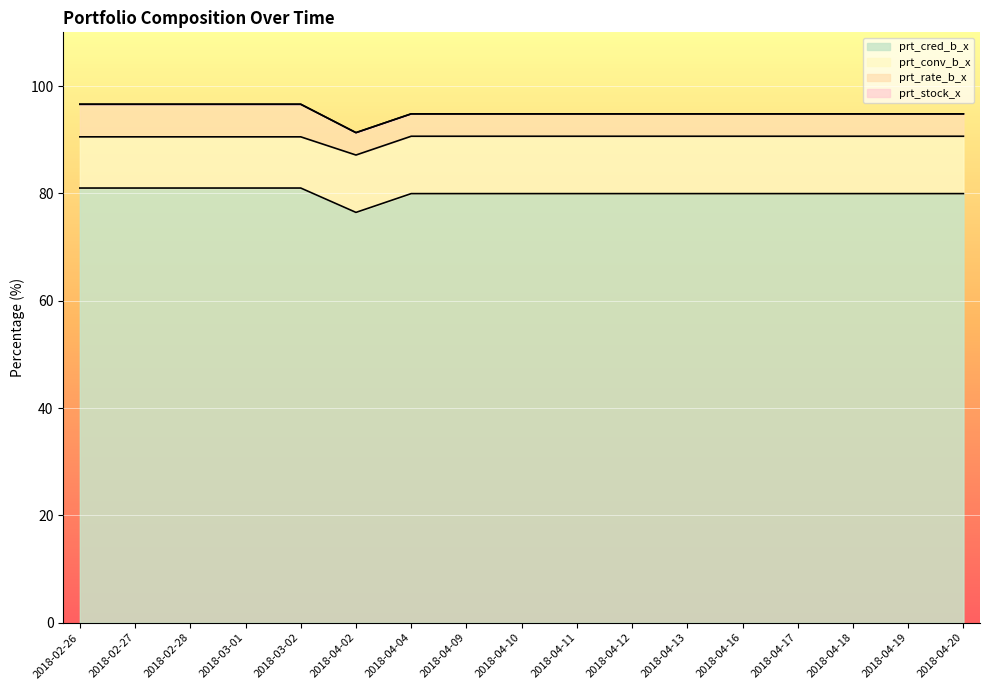

Which series has the largest range (max minus min)?

prt_cred_b_x